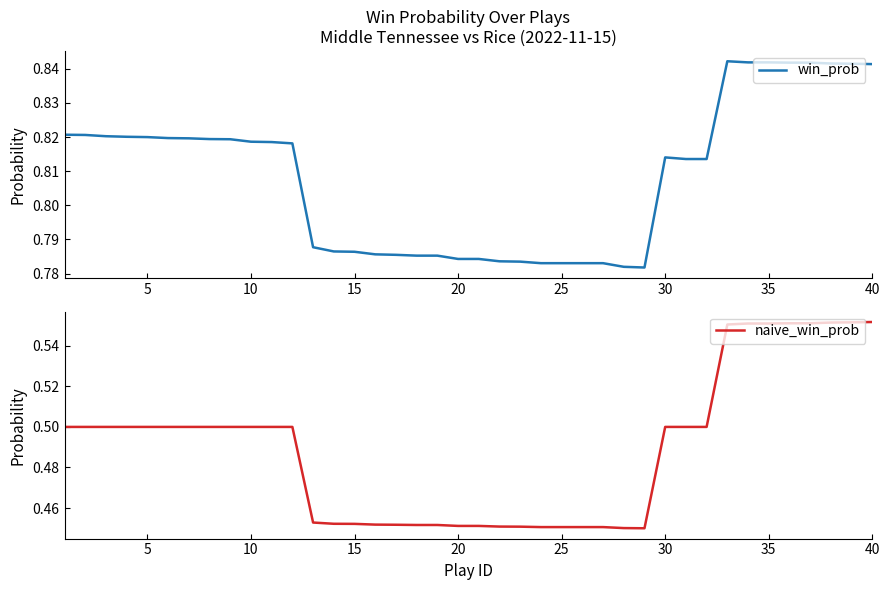

Which series has the largest range (max minus min)?

naive_win_prob